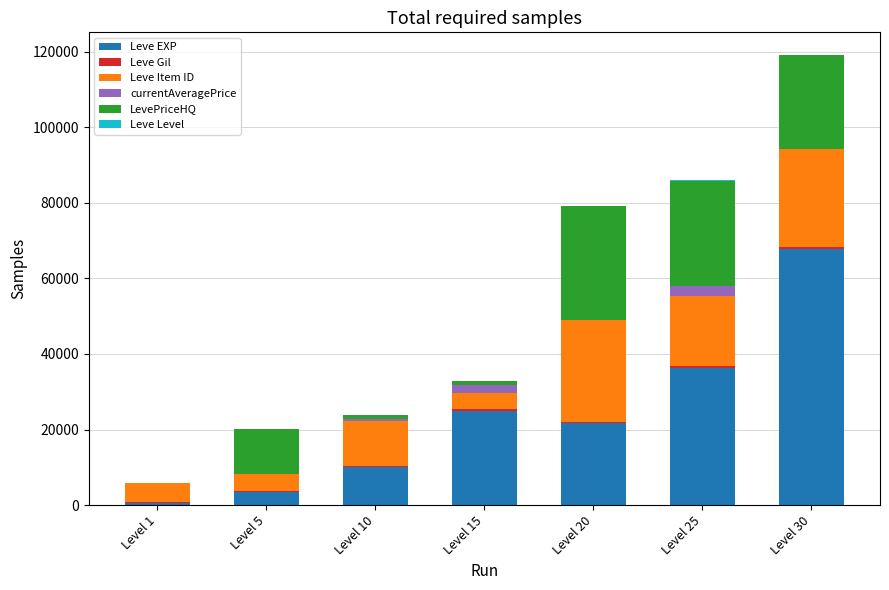

At which label does Leve EXP first exceed 21600?

Level 15